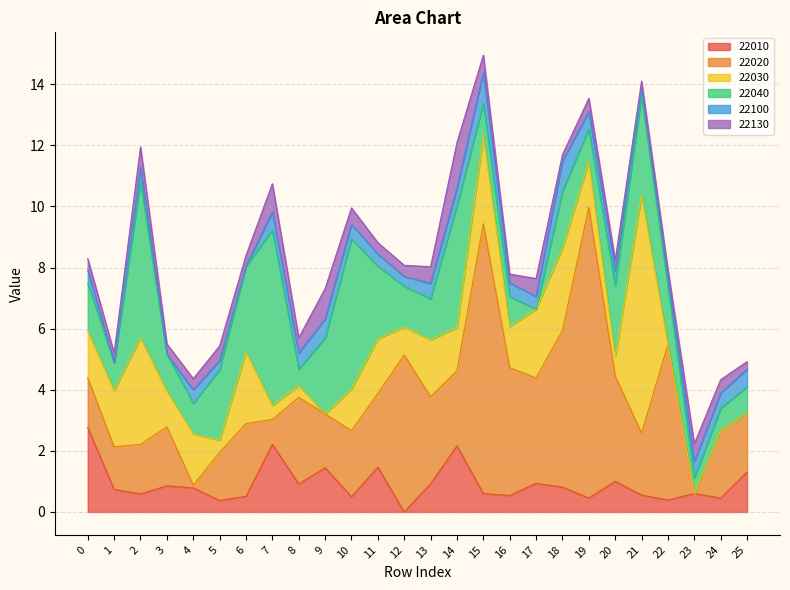

What is the sum of the 22020 values at 9 and 10?

3.9